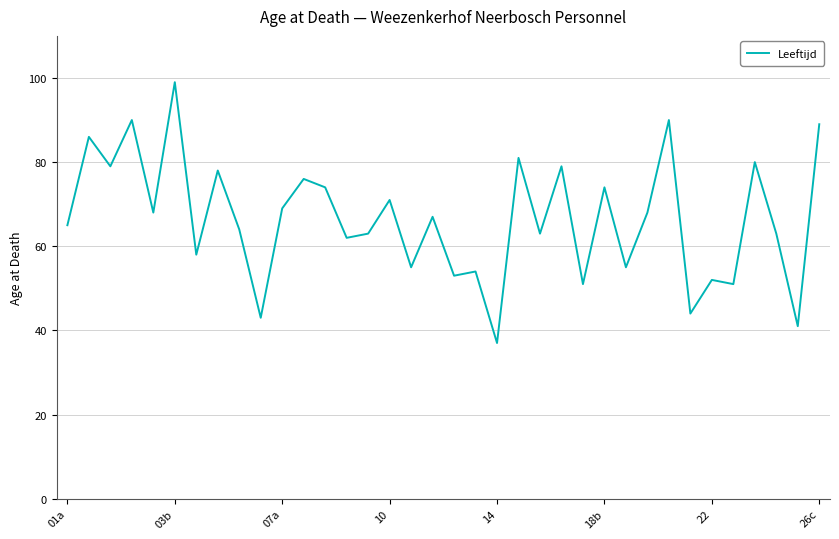

What is the difference between the maximum and minimum values?

62